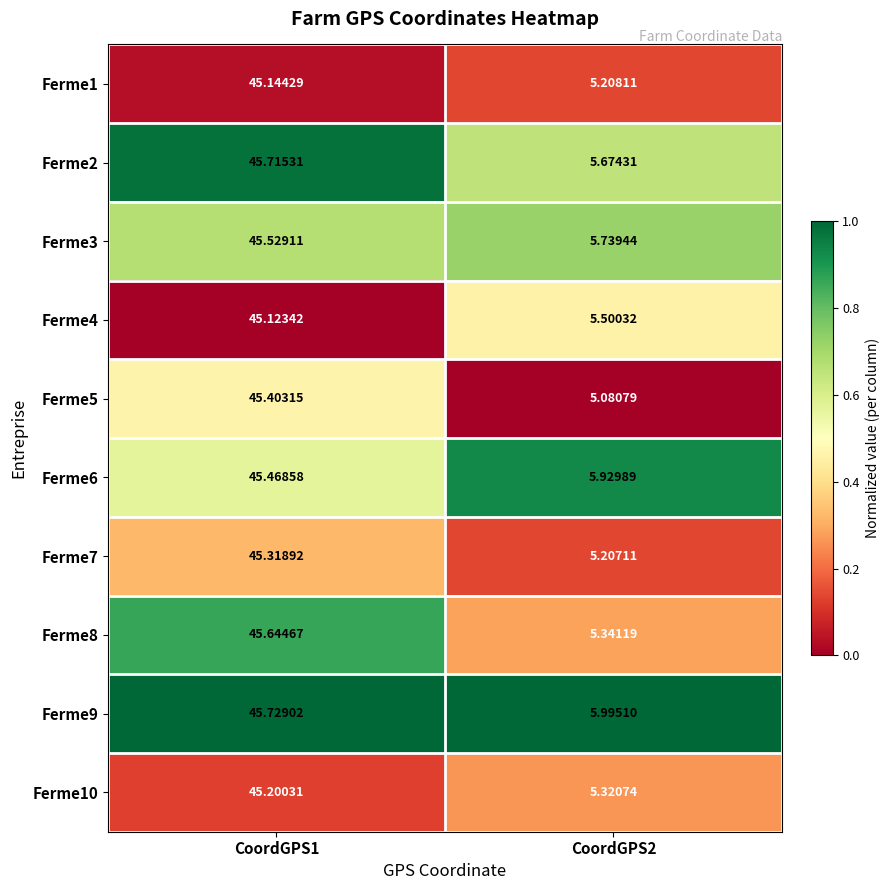

How many series are shown in this chart?

10